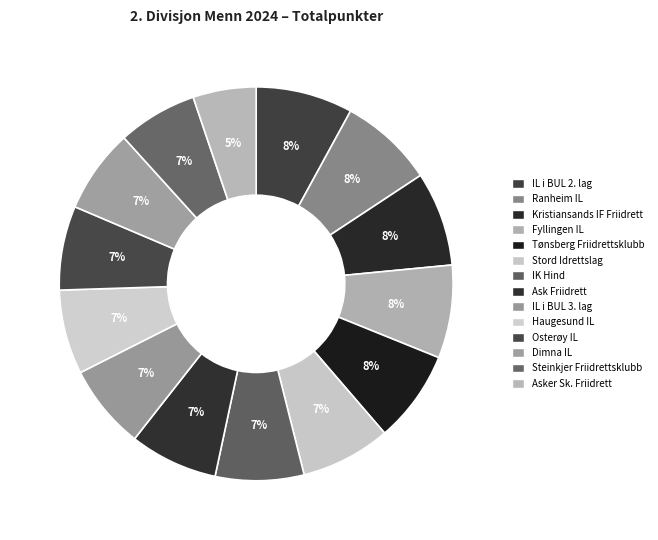

To the nearest percent, what is the difference between the largest and smallest slice percentages?

3%